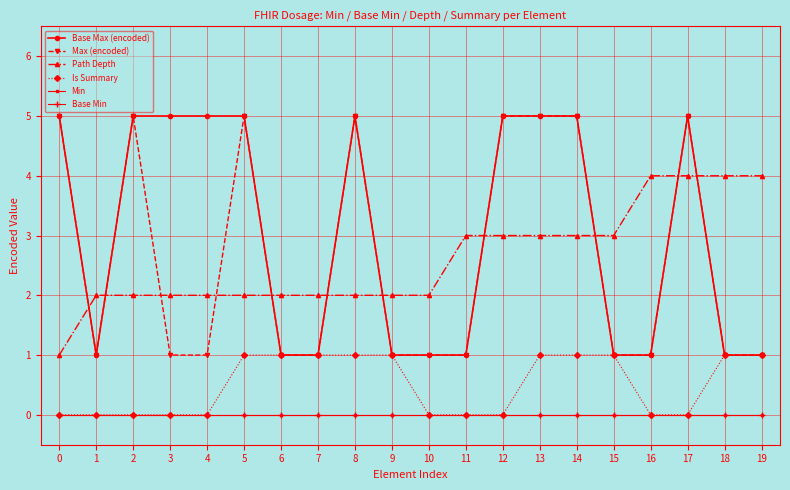

Rank the series by their maximum value, from lowest to highest.

Min, Base Min, Is Summary, Path Depth, Base Max (encoded), Max (encoded)